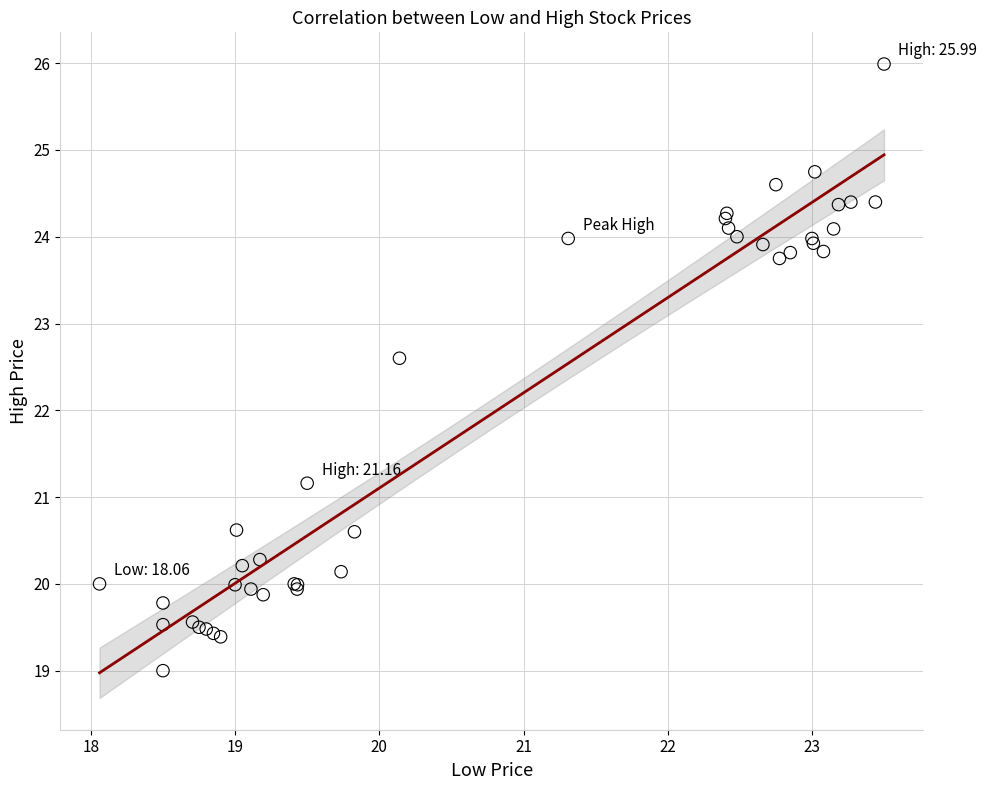

What Y value in the scatter plot is closest to 22?

22.6